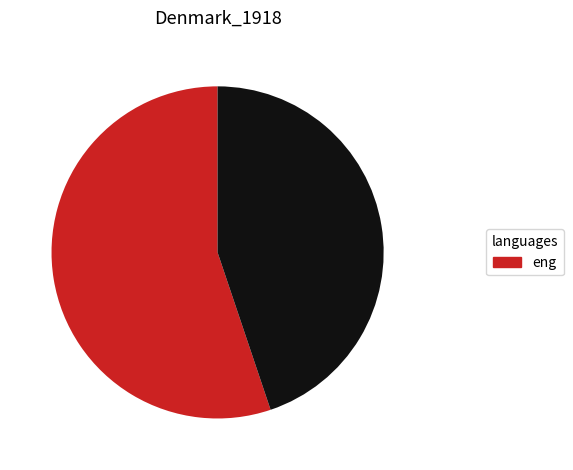

Is there any slice that represents more than half of the pie?

Yes